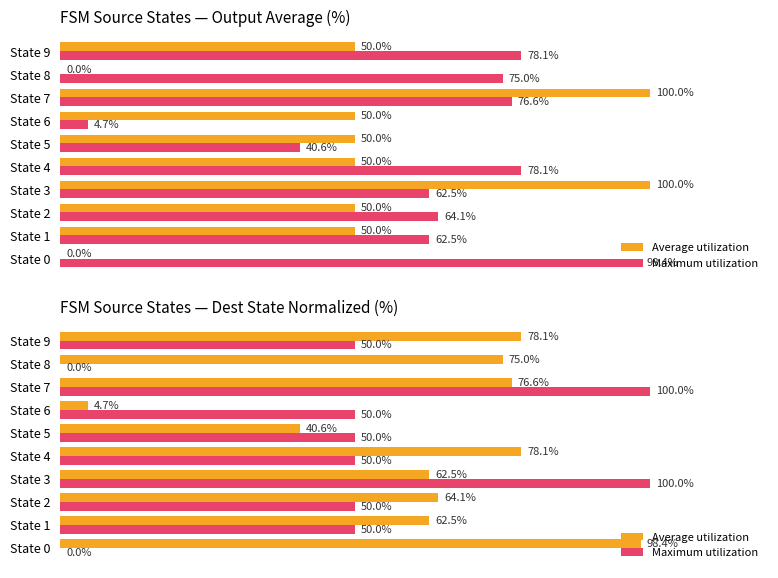

At which label does Average utilization reach its minimum?

State 6